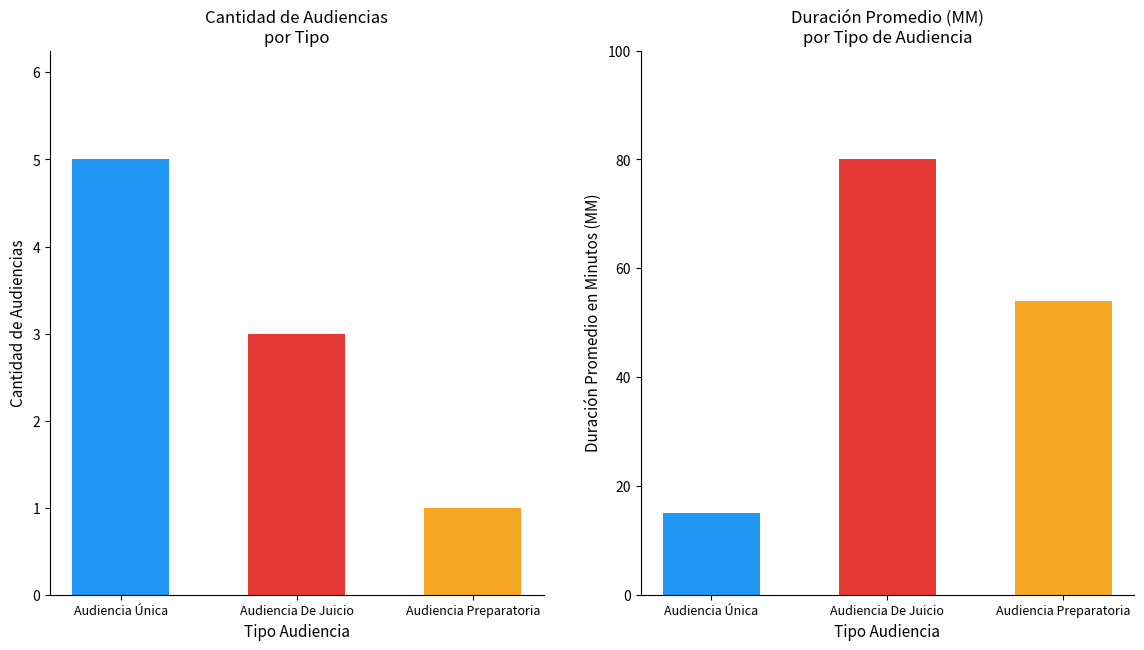

Count the number of data series in this chart.

2